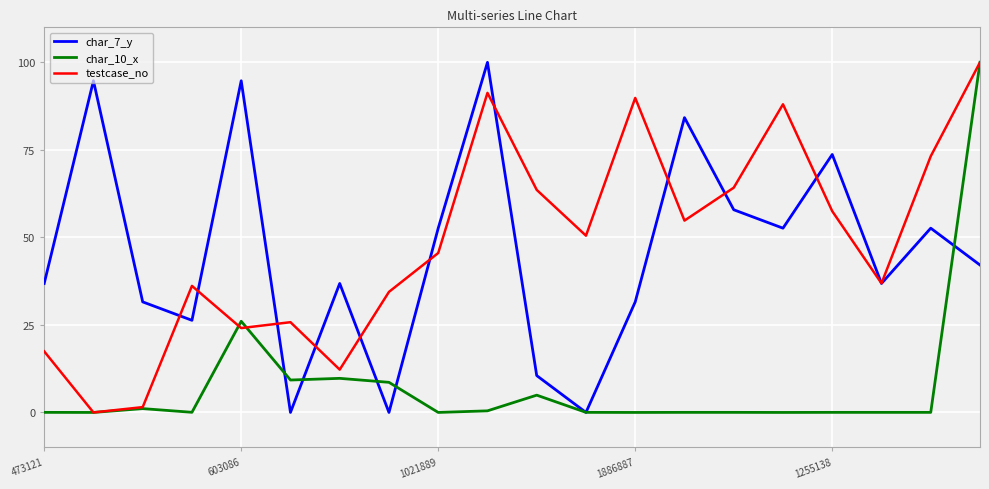

What is the maximum value shown in the chart?

100.0